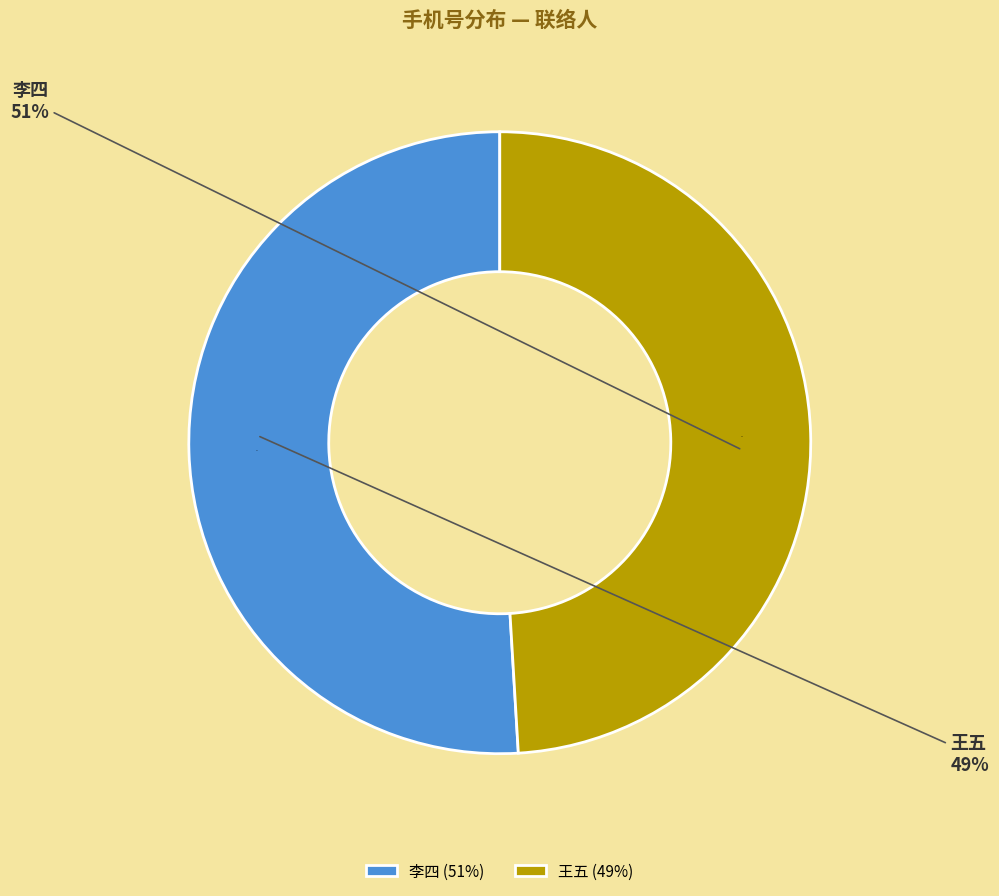

To the nearest percent, what is the difference between the largest and smallest slice percentages?

2%